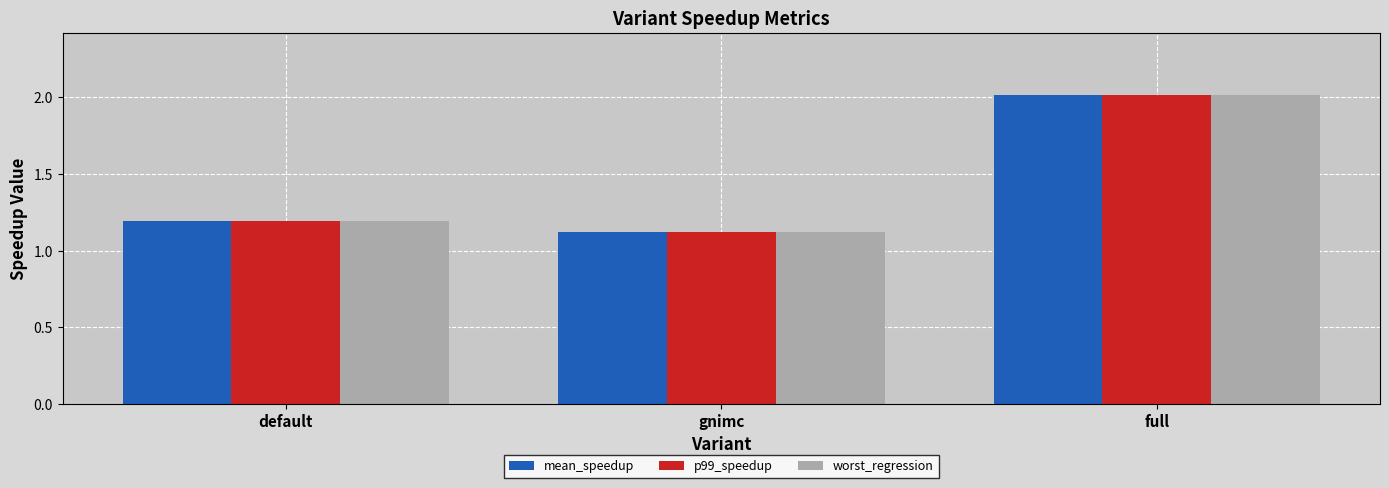

What is the greatest value displayed?

2.0